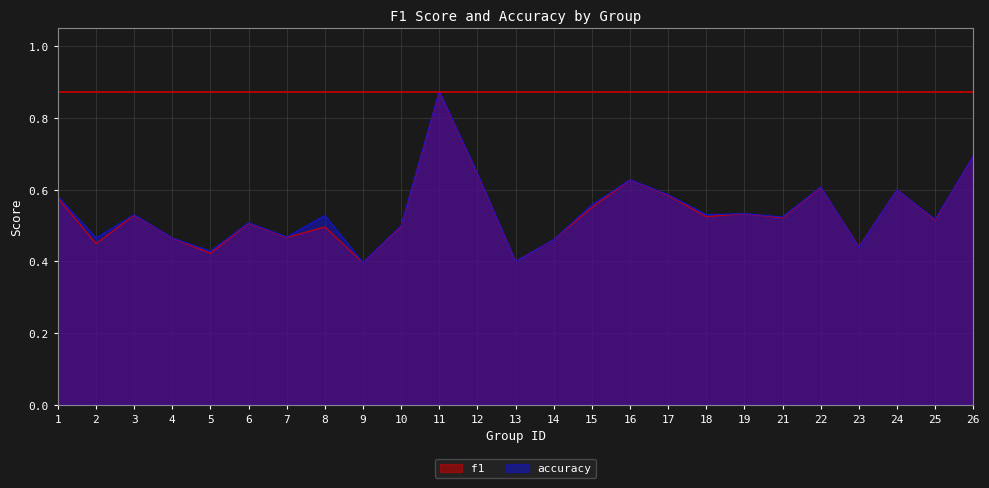

Does the chart display data point markers on the line(s)?

No